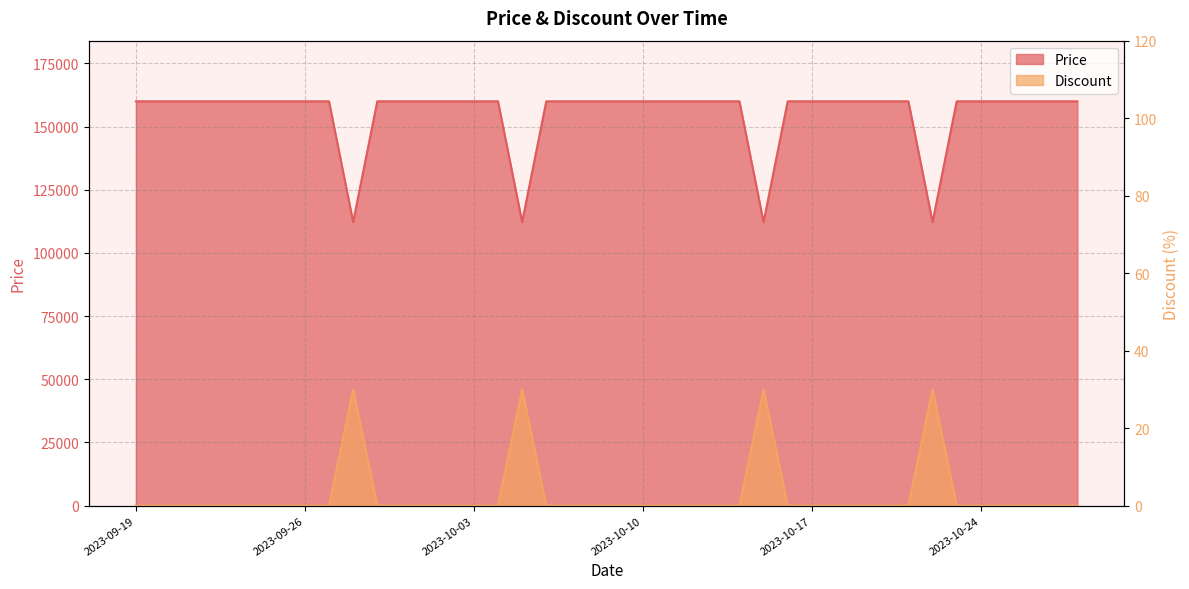

Which has a higher value, 2023-09-24 or 2023-10-20?

2023-09-24